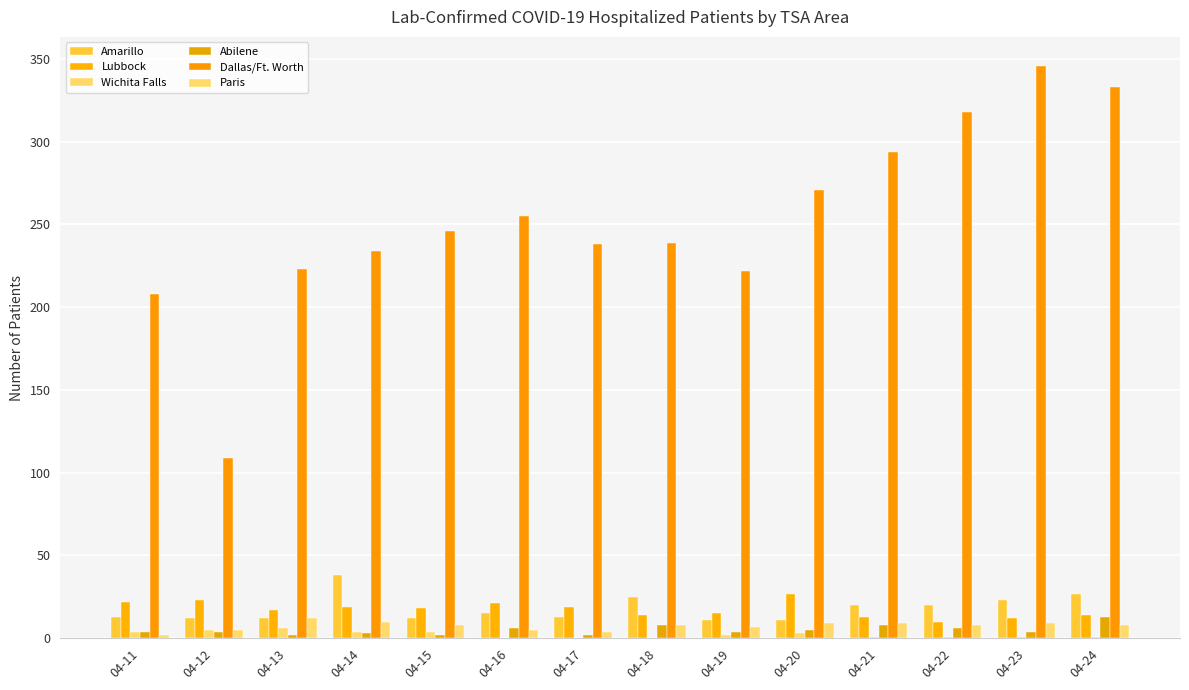

Where does the Lubbock series first go above 18?

04-11